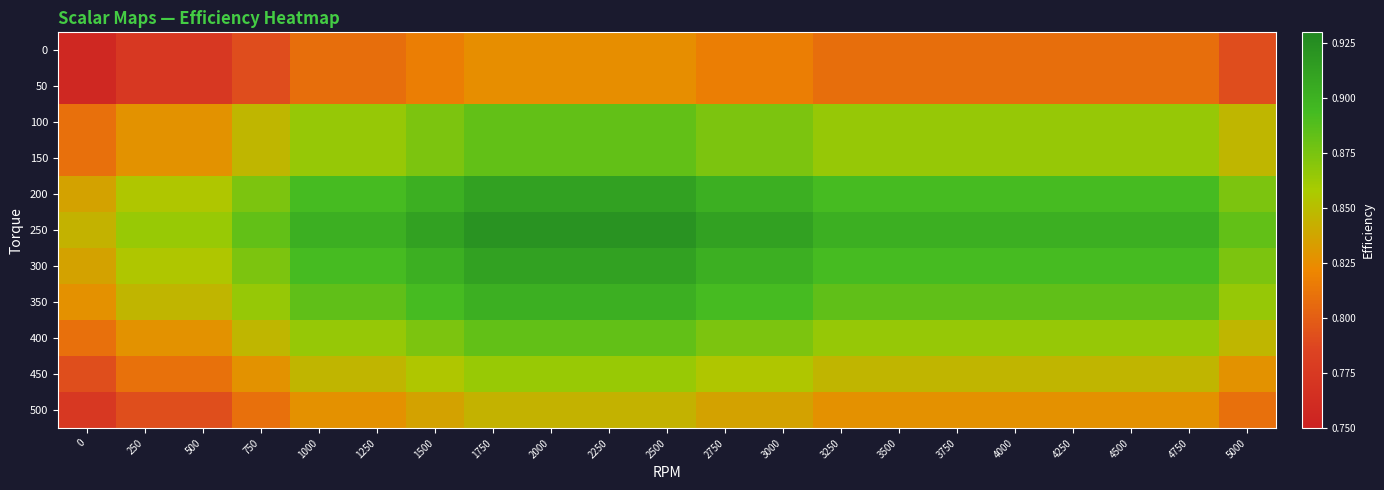

List the series in order of their peak value, highest first.

250, 200, 300, 350, 100, 150, 400, 450, 500, 0, 50